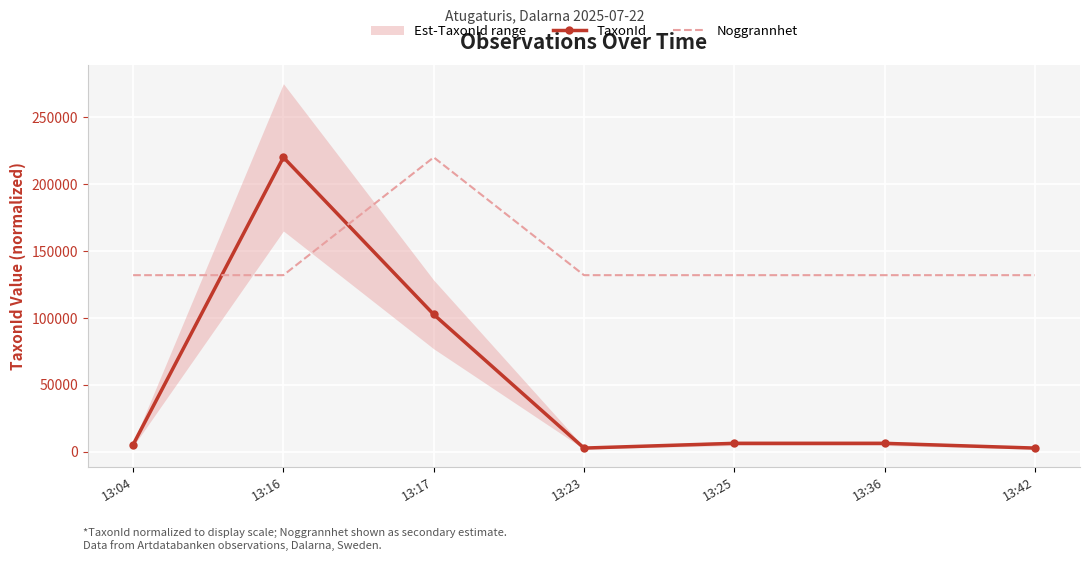

Where is Noggrannhet nearest to the value 176000?

13:04